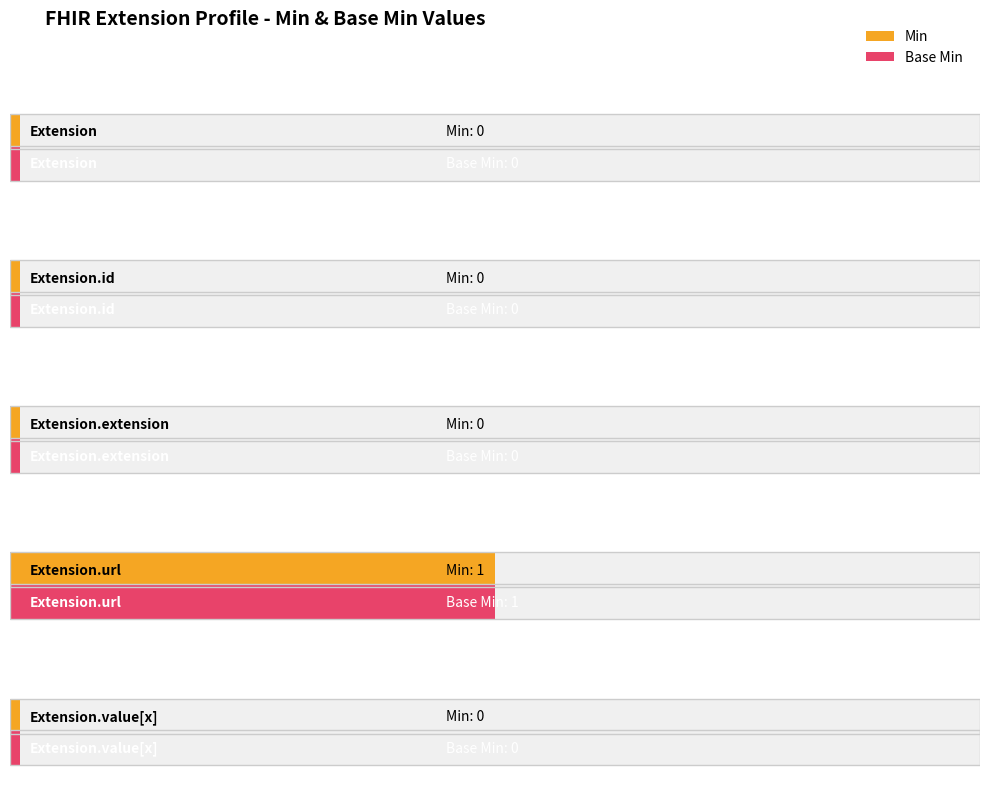

How many groups of bars are there?

5